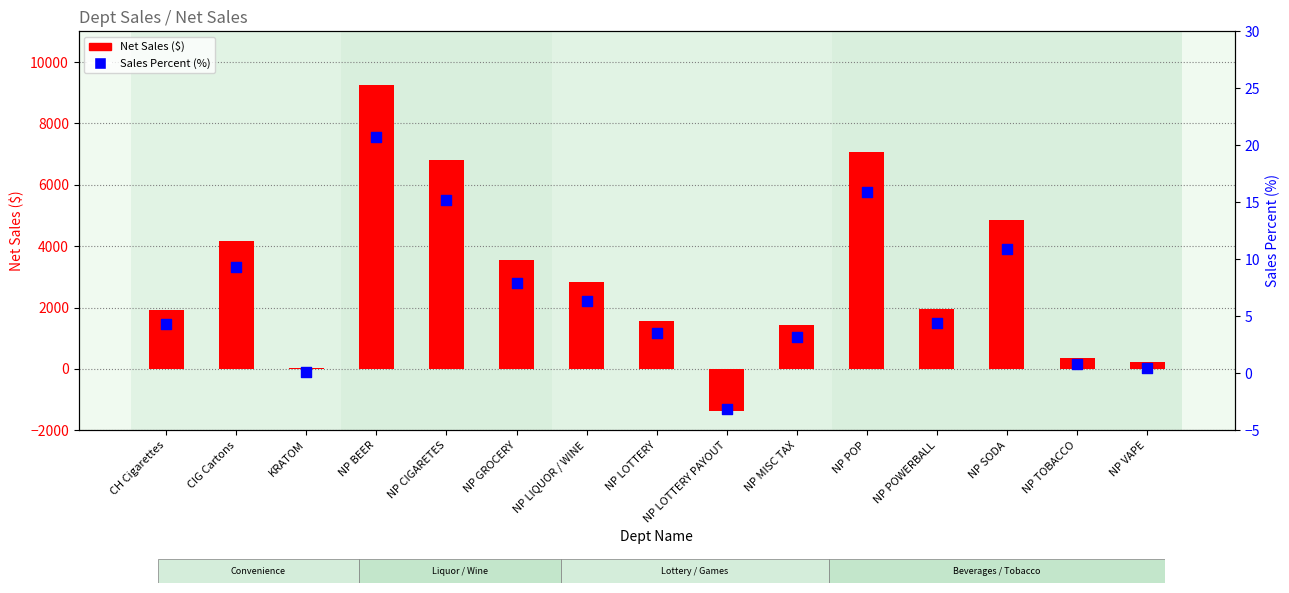

Which series reaches the maximum Y coordinate?

Net Sales ($)